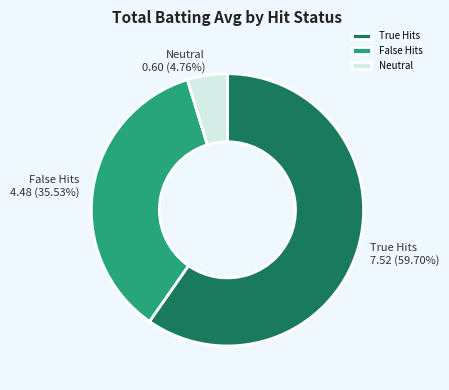

Is there a majority slice in this chart?

Yes